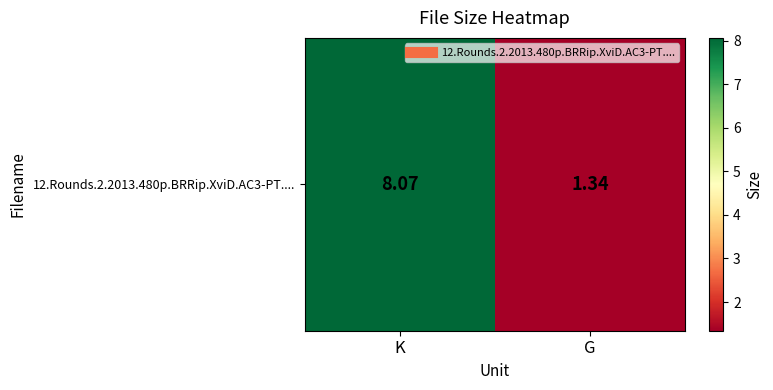

The value at G is 2.0. True or false?

False